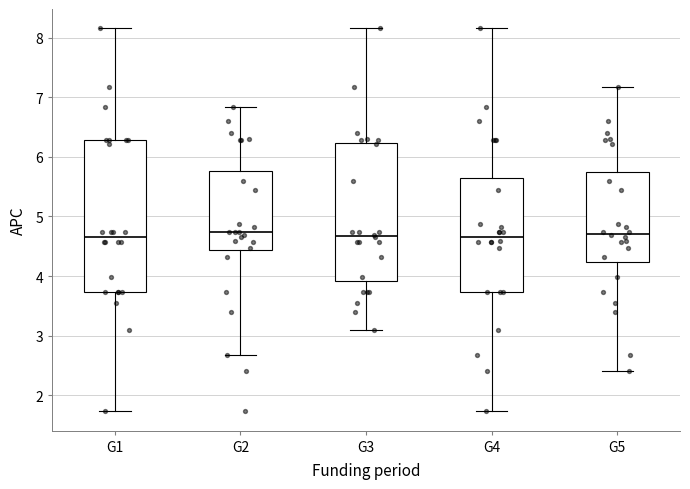

Which box is the tallest, from its lower edge to its upper edge?

G1